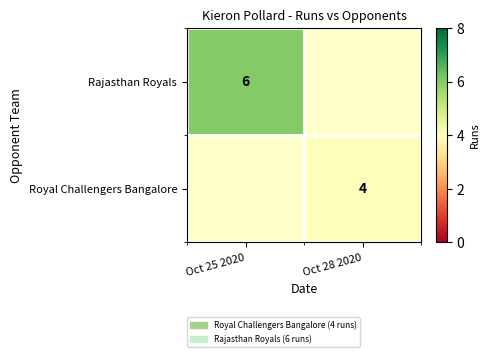

Is the value of Royal Challengers Bangalore at Oct 28 2020 greater than the value of Rajasthan Royals at Oct 25 2020?

No